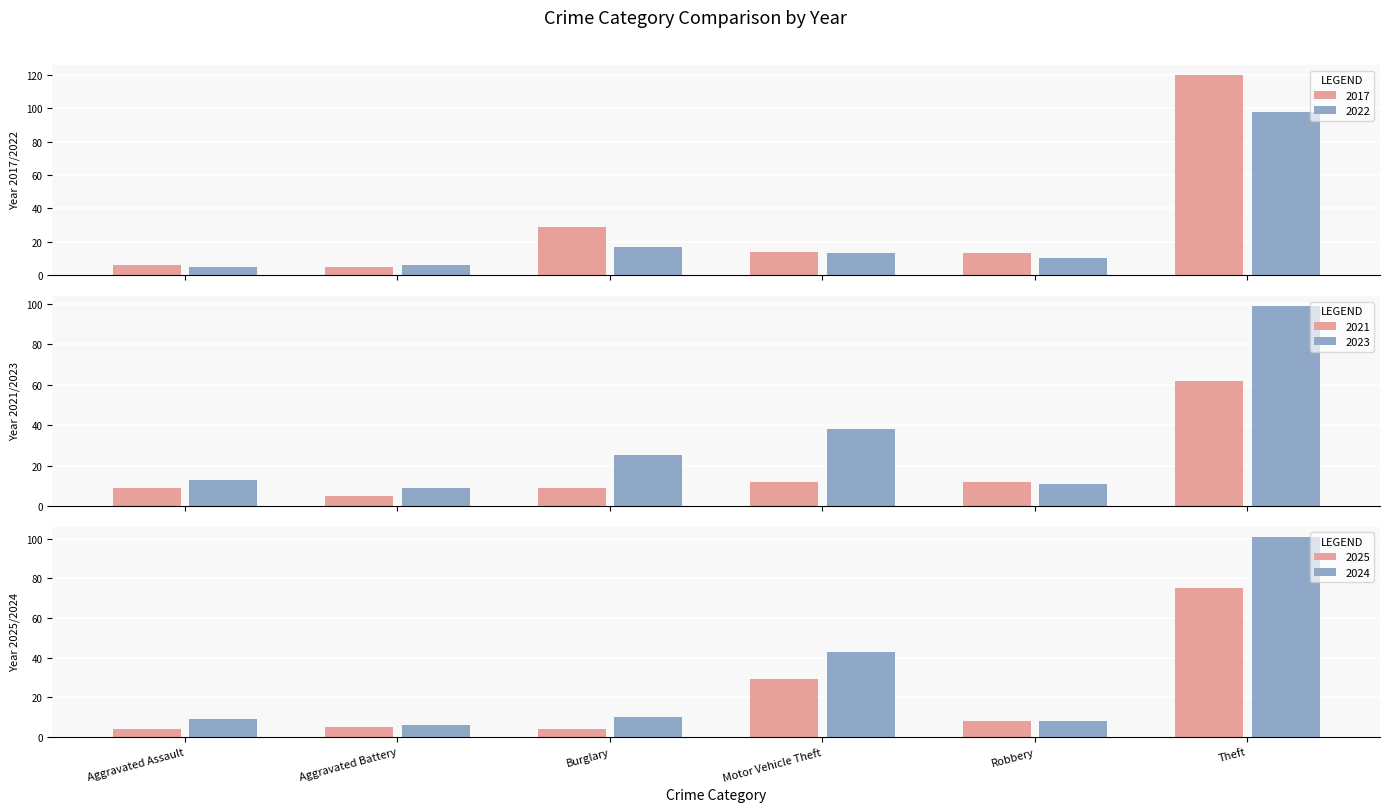

True or false: 2021 has a value of 9 at Aggravated Assault.

True